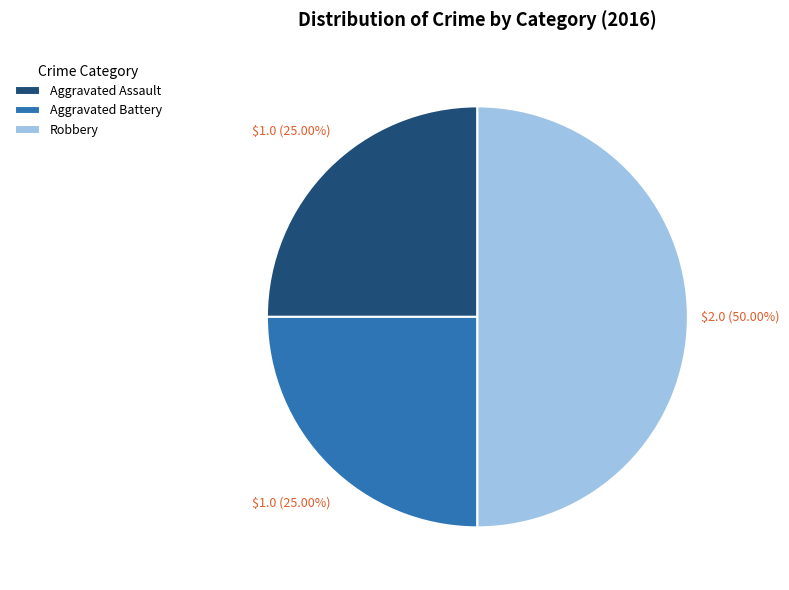

To the nearest percent, what portion does Aggravated Battery represent?

25%